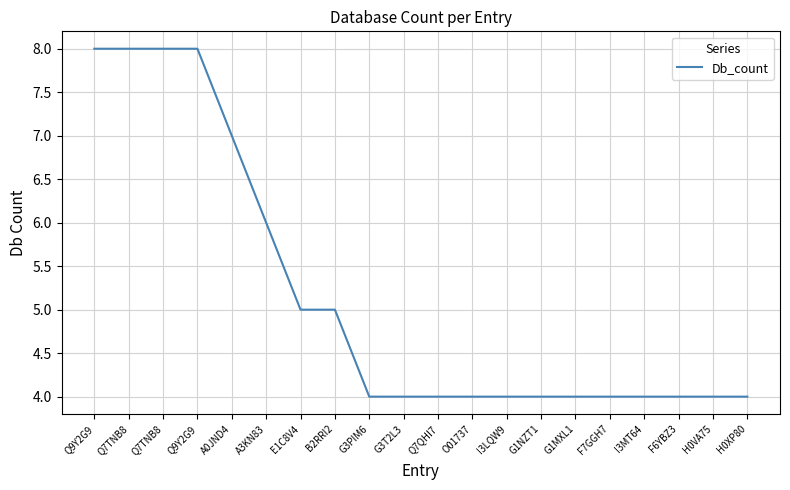

Reading right to left, what are all the values shown in this chart?

H0XP80=4	H0VA75=4	F6YBZ3=4	I3MT64=4	F7GGH7=4	G1MXL1=4	G1NZT1=4	I3LQW9=4	O01737=4	Q7QHI7=4	G3T2L3=4	G3PIM6=4	B2RRI2=5	E1C8V4=5	A3KN83=6	A0JND4=7	Q9Y2G9=8	Q7TNB8=8	Q7TNB8=8	Q9Y2G9=8